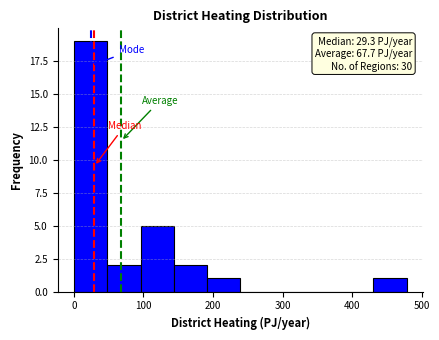

Over which range of the x-axis is the bar tallest?

0 to 50